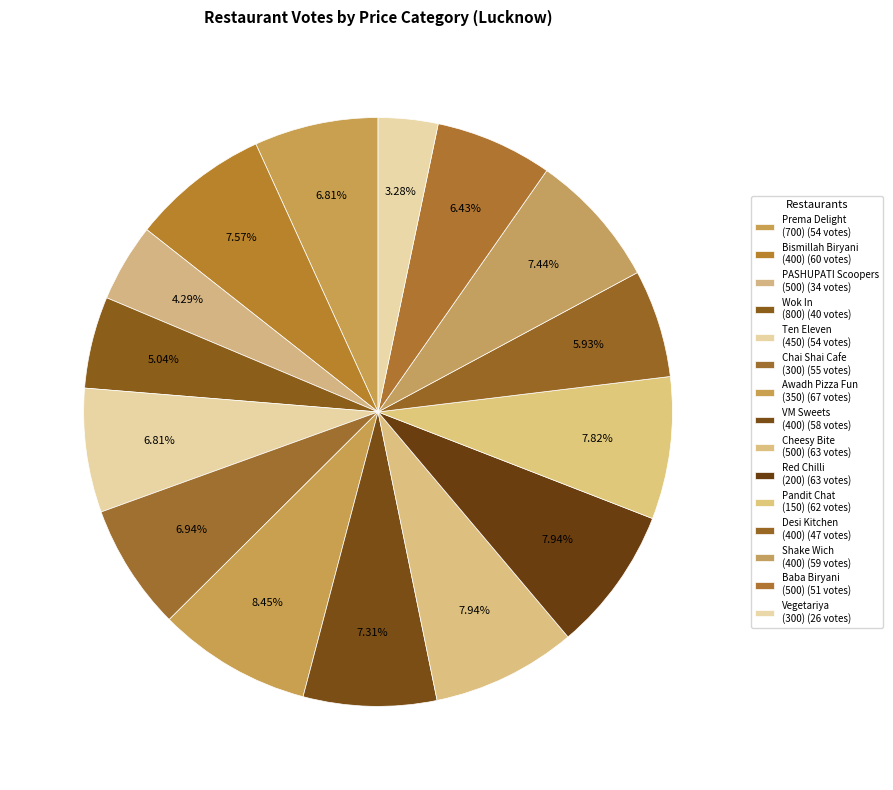

To the nearest percent, what is the difference between the largest and smallest slice percentages?

5%